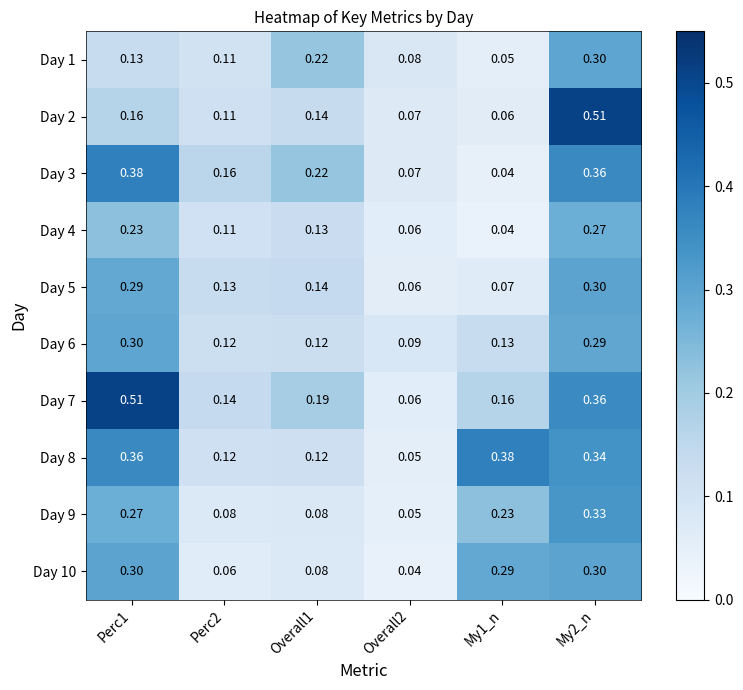

Is the value of Day 9 at Perc1 greater than the value of Day 1 at Overall1?

Yes